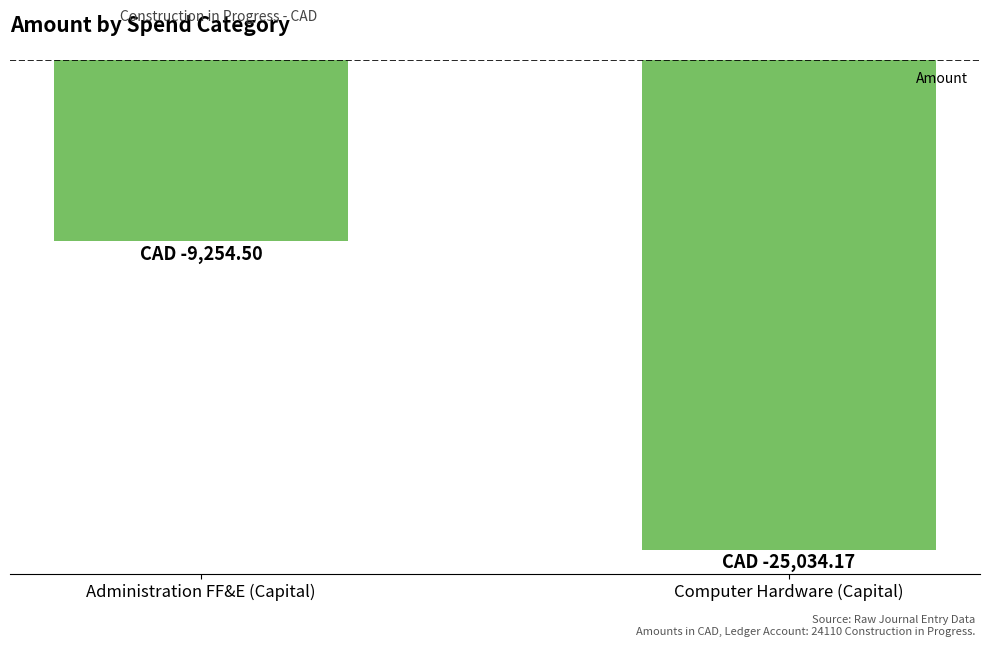

True or false: the data shows -25034.2 at Computer Hardware (Capital).

True